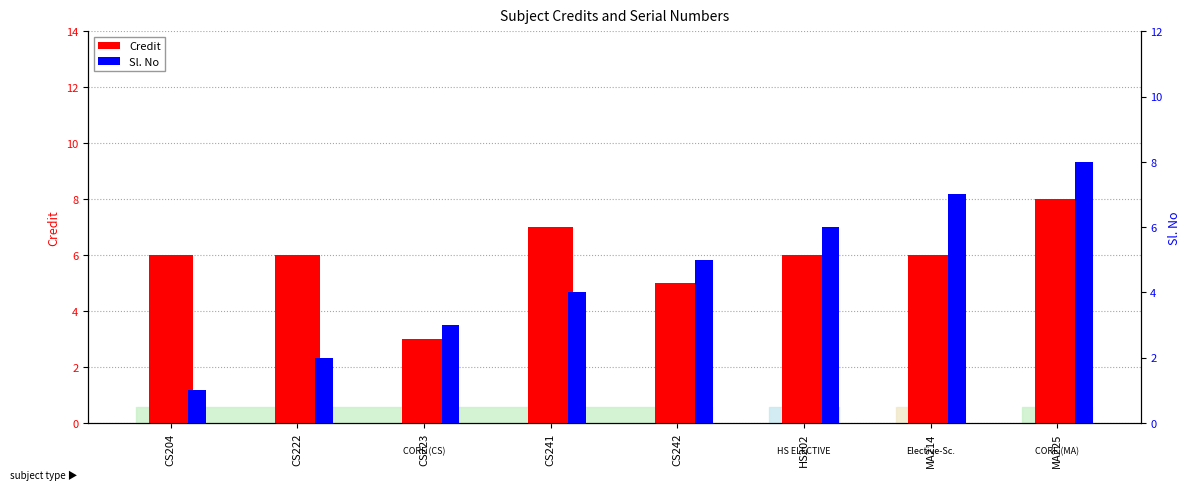

What is the difference between the Sl. No values at CS242 and MA214?

2